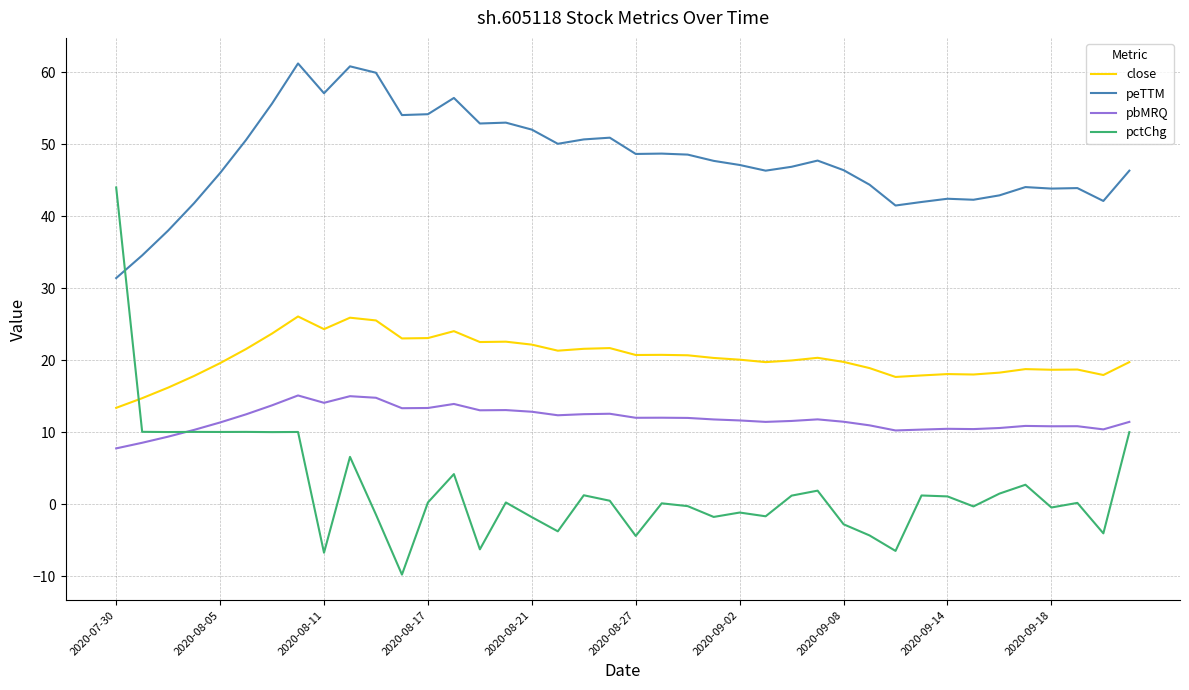

True or false: peTTM and pbMRQ intersect in this chart.

False